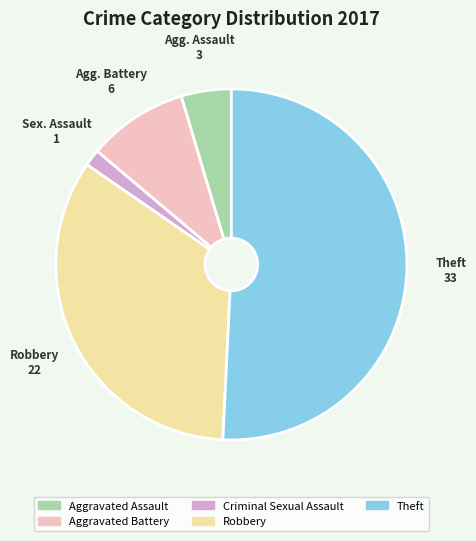

True or false: Theft accounts for 57% of the total.

False